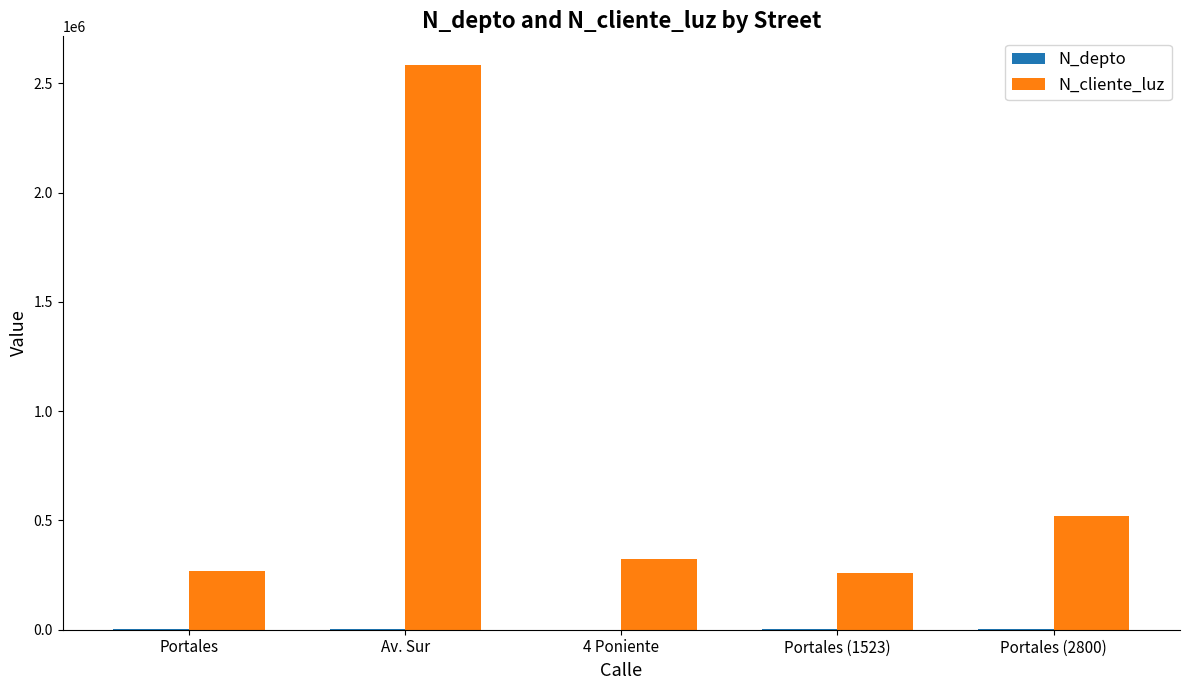

At which category is the sum across all series the highest?

Av. Sur